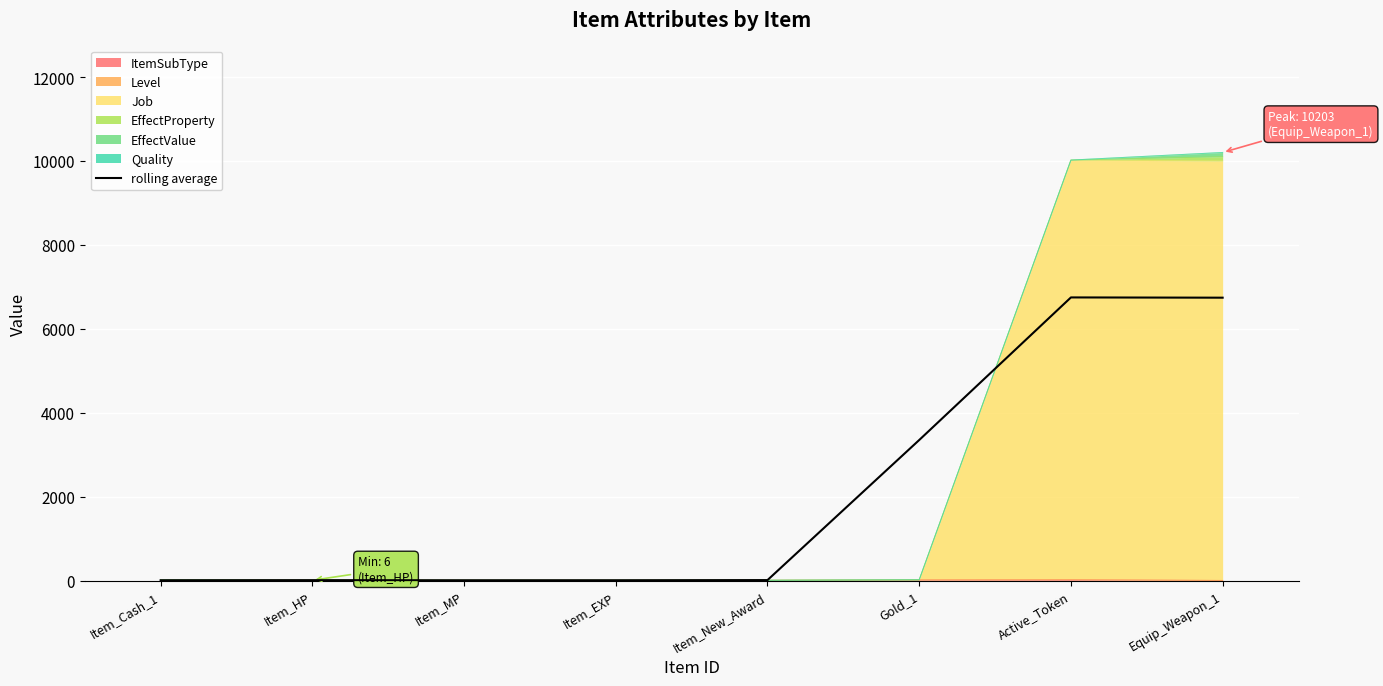

What position from the left is Gold_1?

6